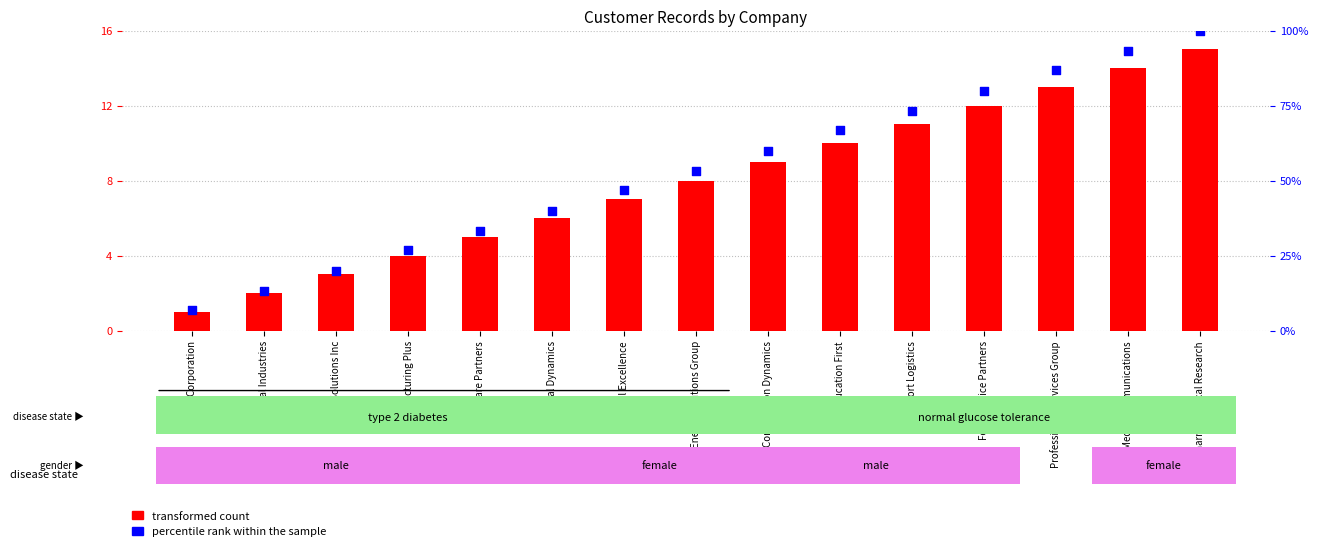

At which category is the sum across all series the highest?

Pharmaceutical Research